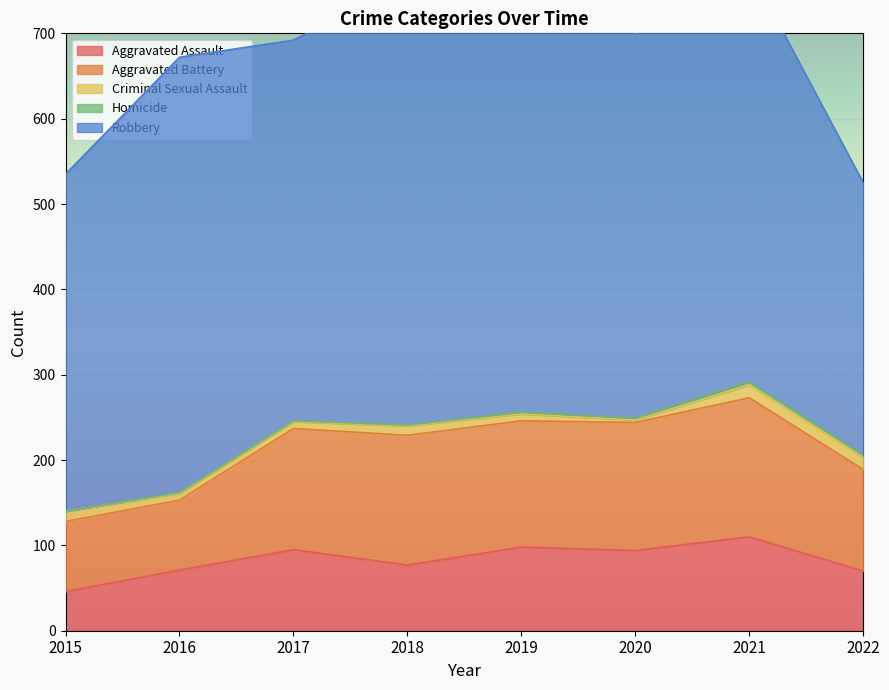

What is the sum of all Robbery values?

3714